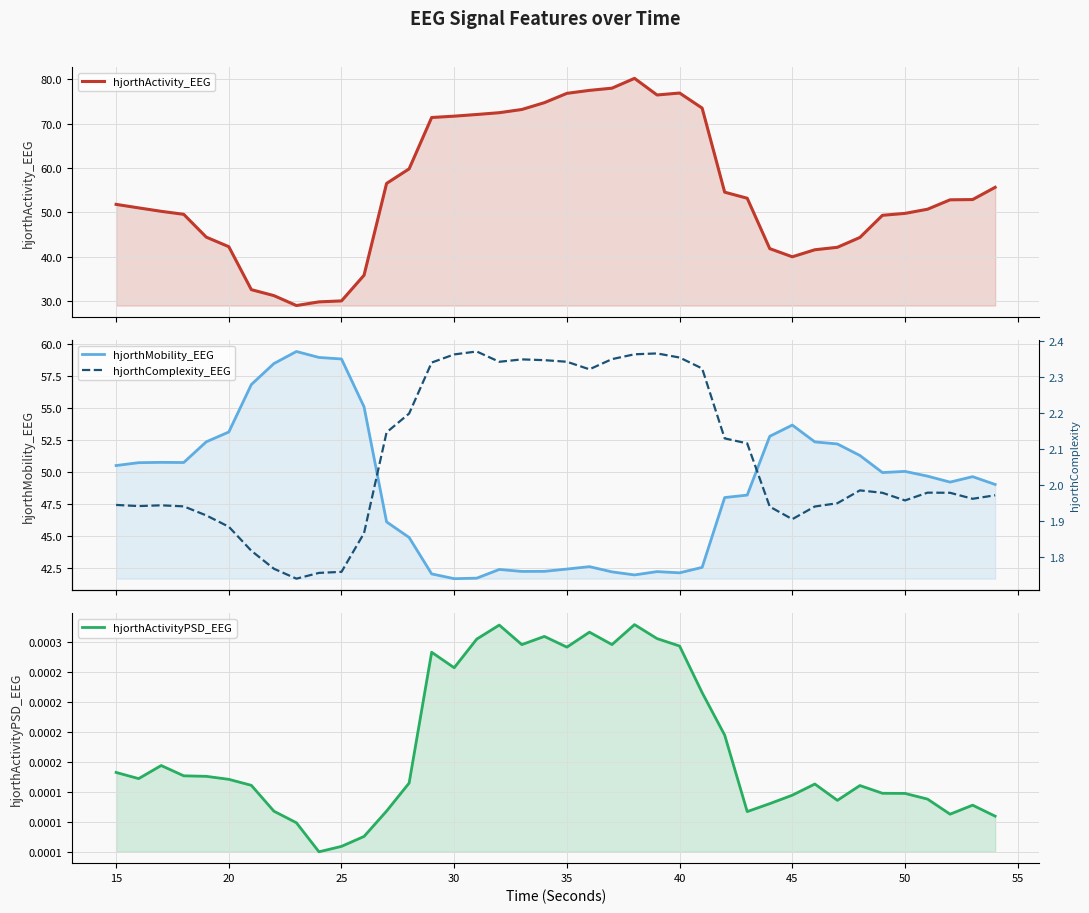

True or false: hjorthActivity_EEG and hjorthComplexity_EEG intersect in this chart.

False